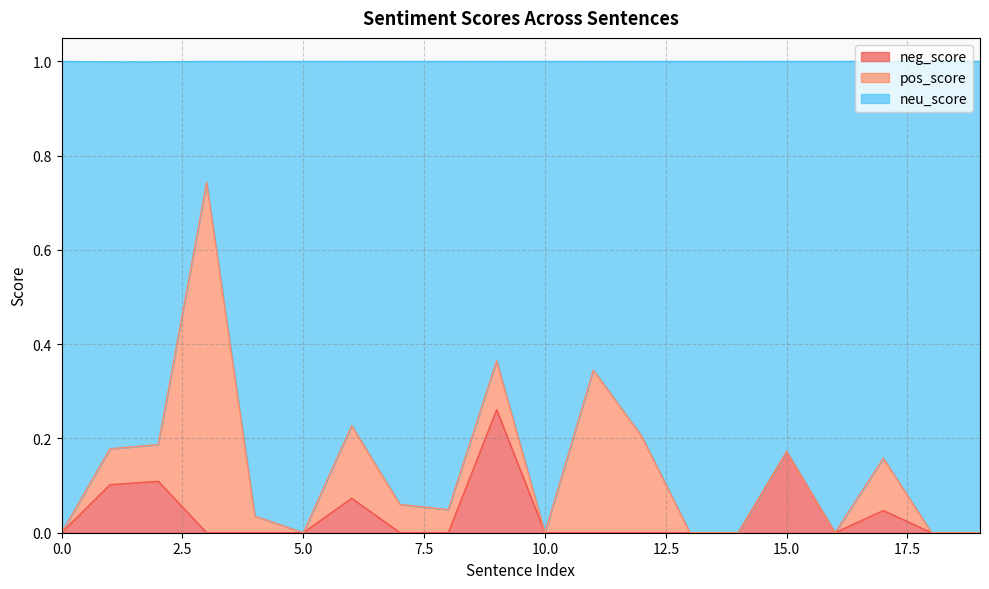

True or false: neu_score has a value of 0.2 at 2.

False